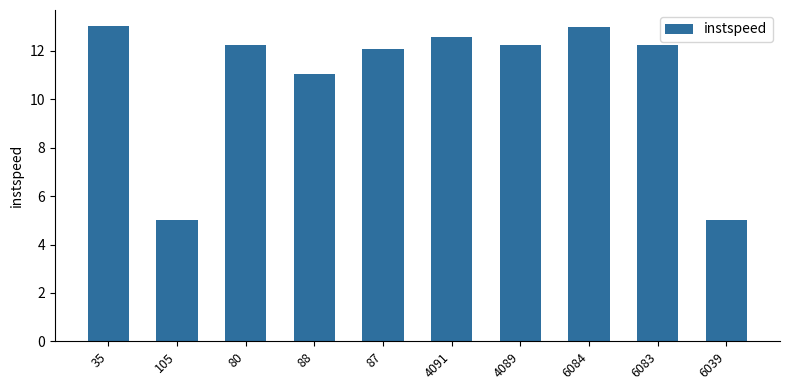

Is it true that the value at 105 is 2.4?

False